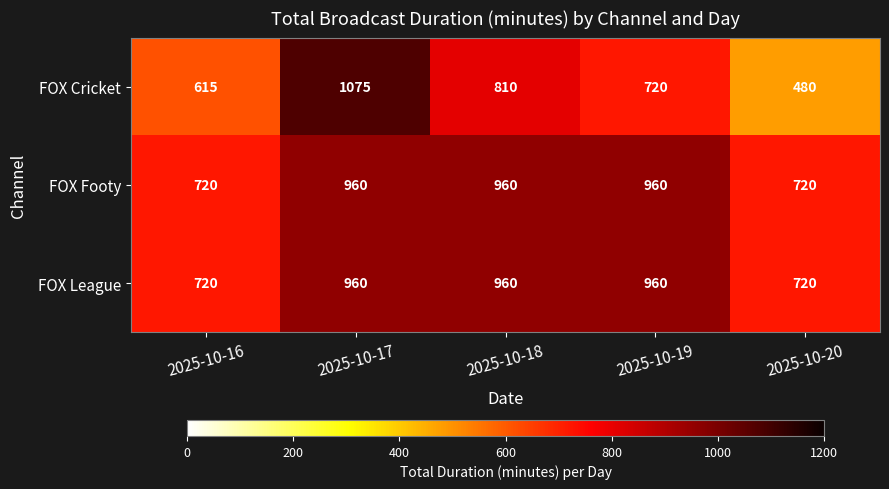

How many categories are shown in the chart?

5